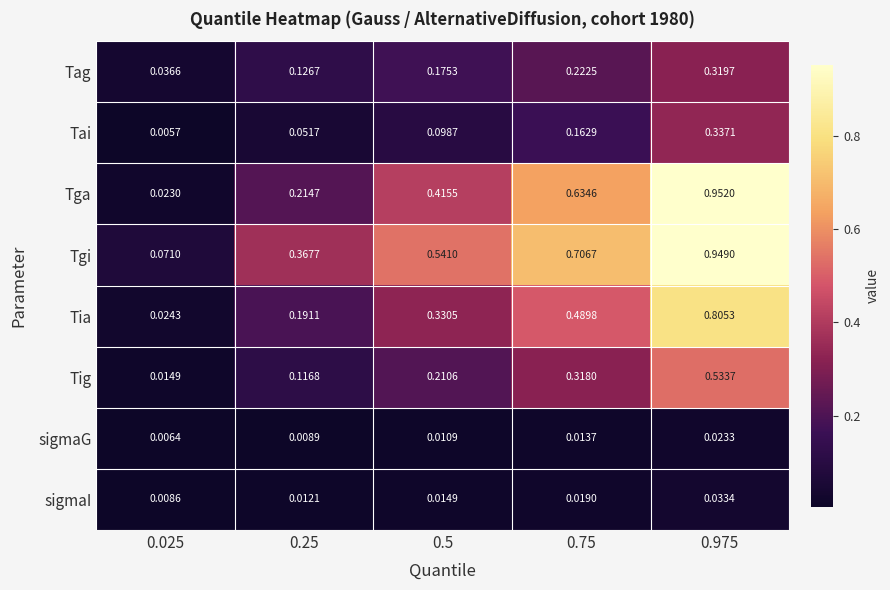

What is the total value across all series at 0.975?

4.0